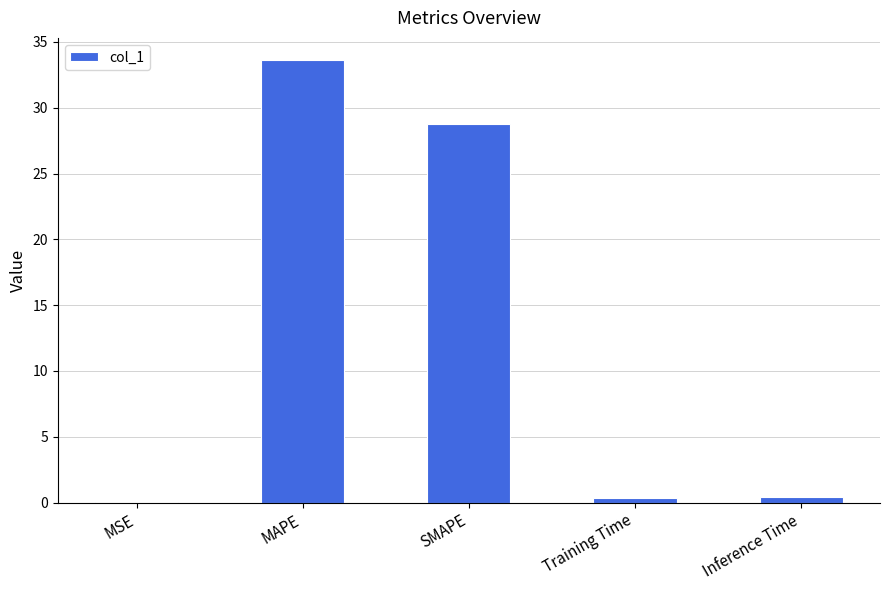

Where is the data nearest to the value 16?

SMAPE